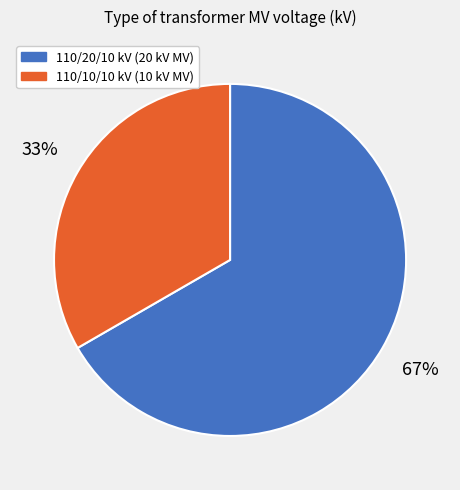

Do 110/20/10 kV (20 kV MV) and 110/10/10 kV (10 kV MV) together represent more than half of the pie?

Yes